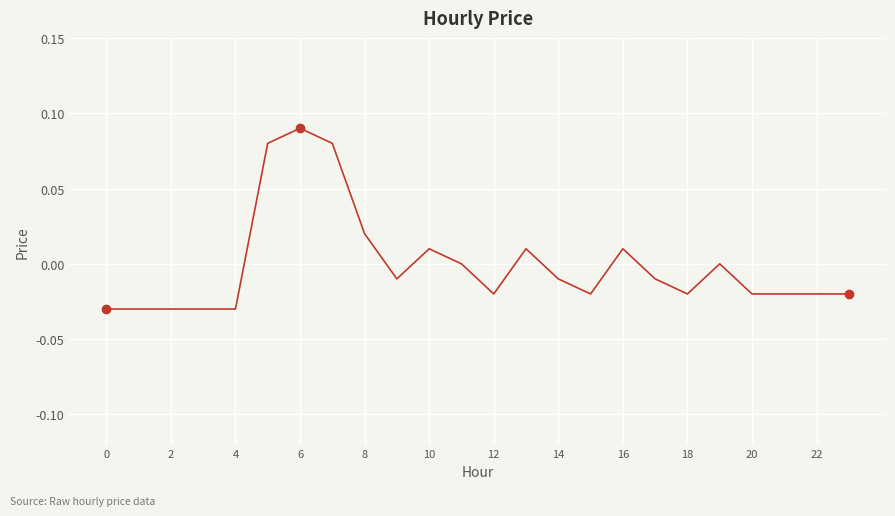

Is this an area chart (filled region under the line)?

No